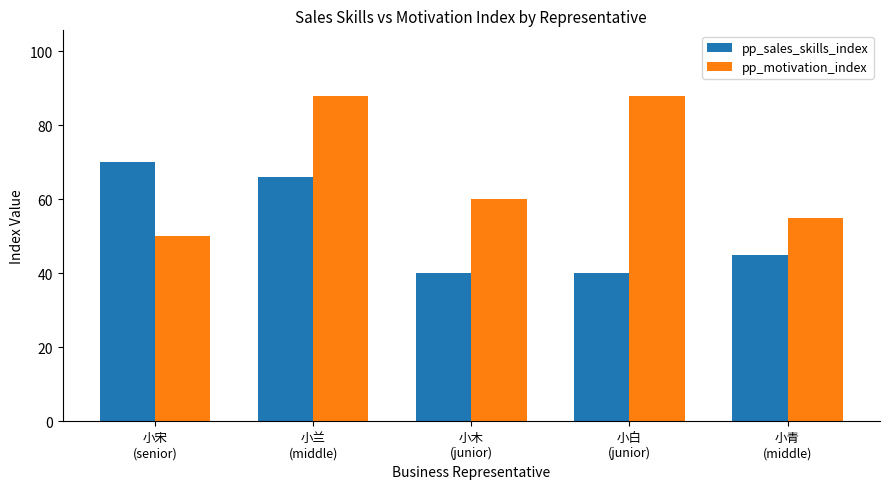

At which label does pp_motivation_index reach its minimum?

小宋
(senior)